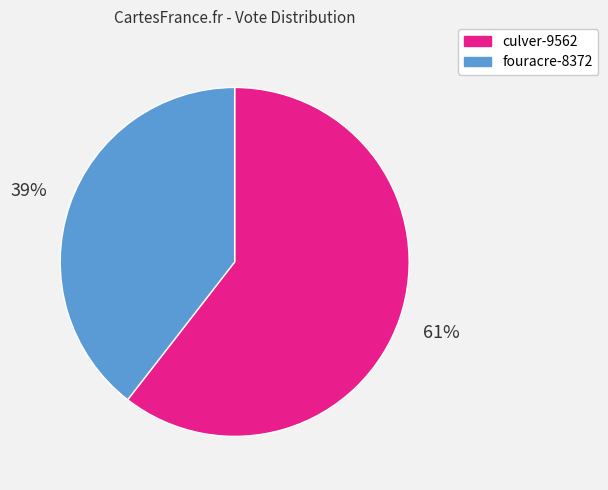

Which category has the smallest portion of the pie?

fouracre-8372